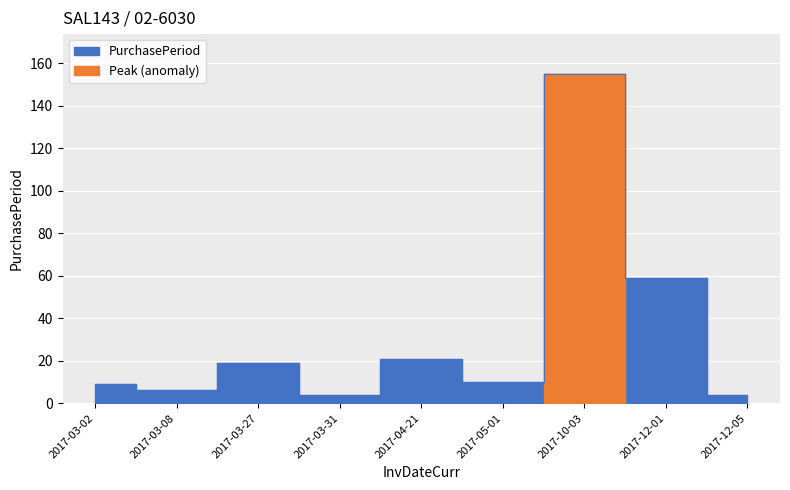

At which category does the data reach its first local peak?

2017-03-27